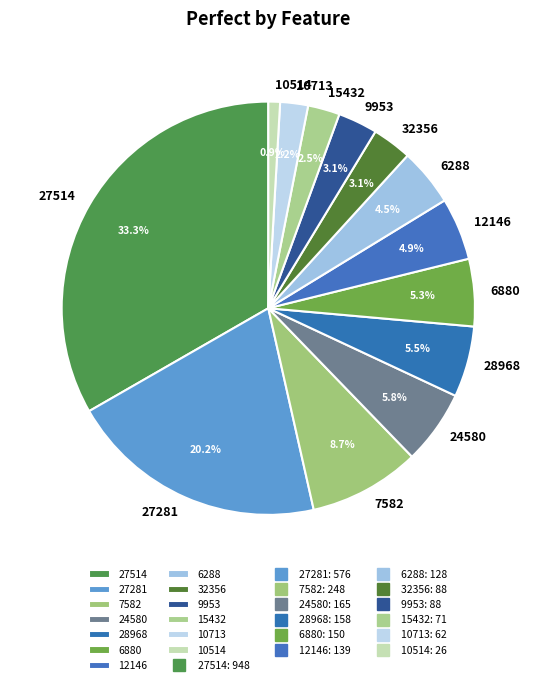

What is the ratio of the value at 7582 to the value at 15432?

3.5